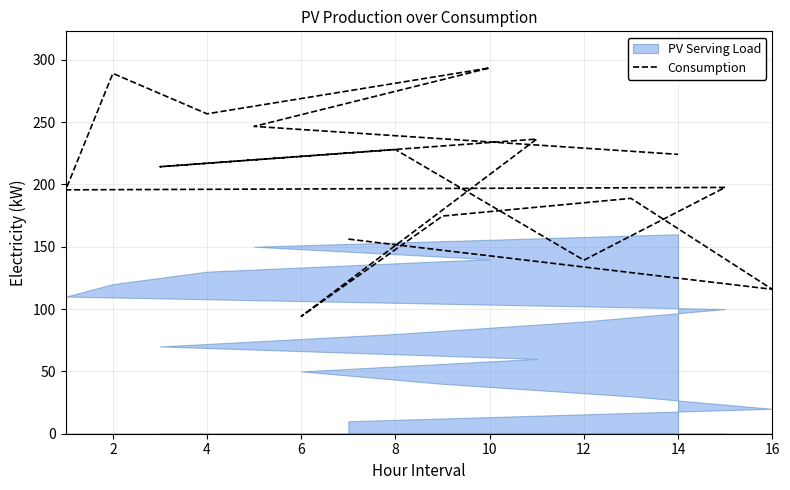

What is the sum of all values?

3249.9